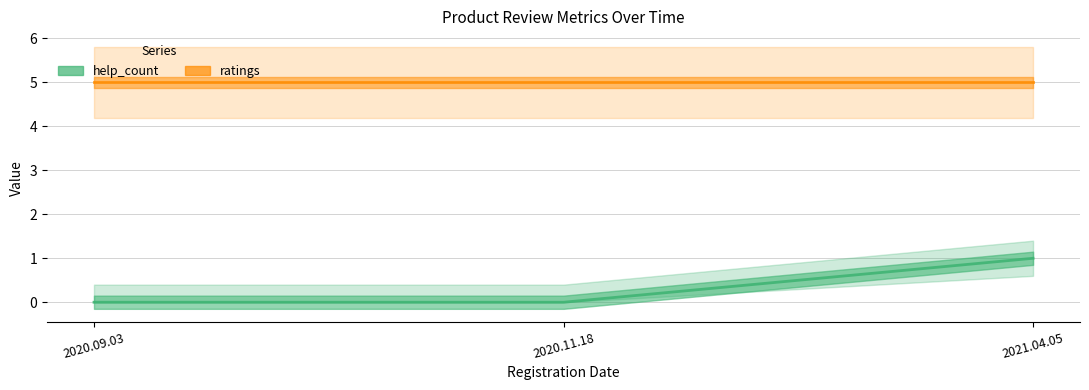

What is the label of the 2nd point from the left?

2020.11.18